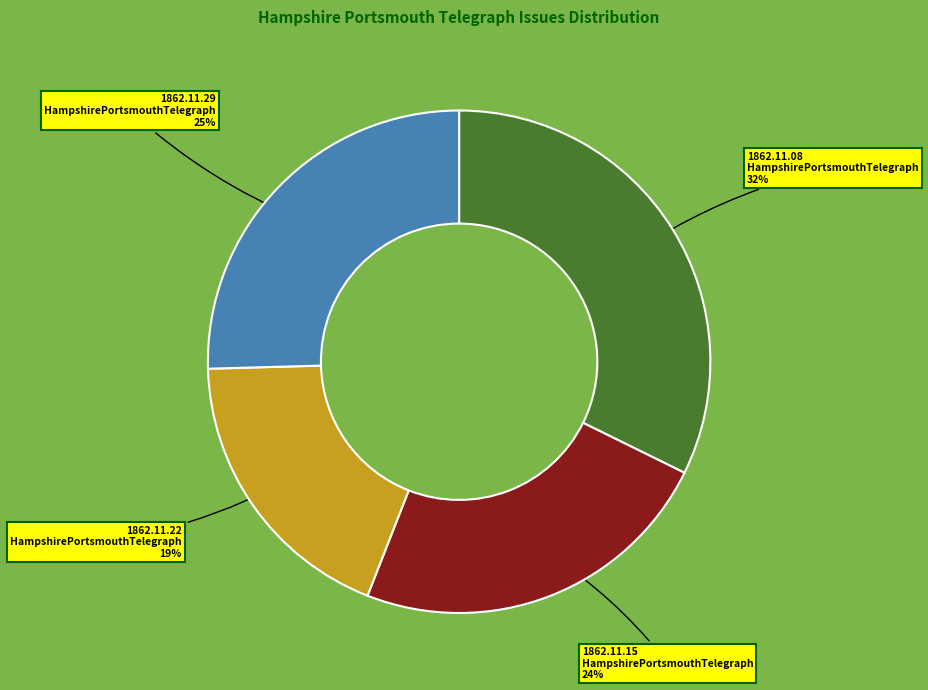

Is there a majority slice in this chart?

No